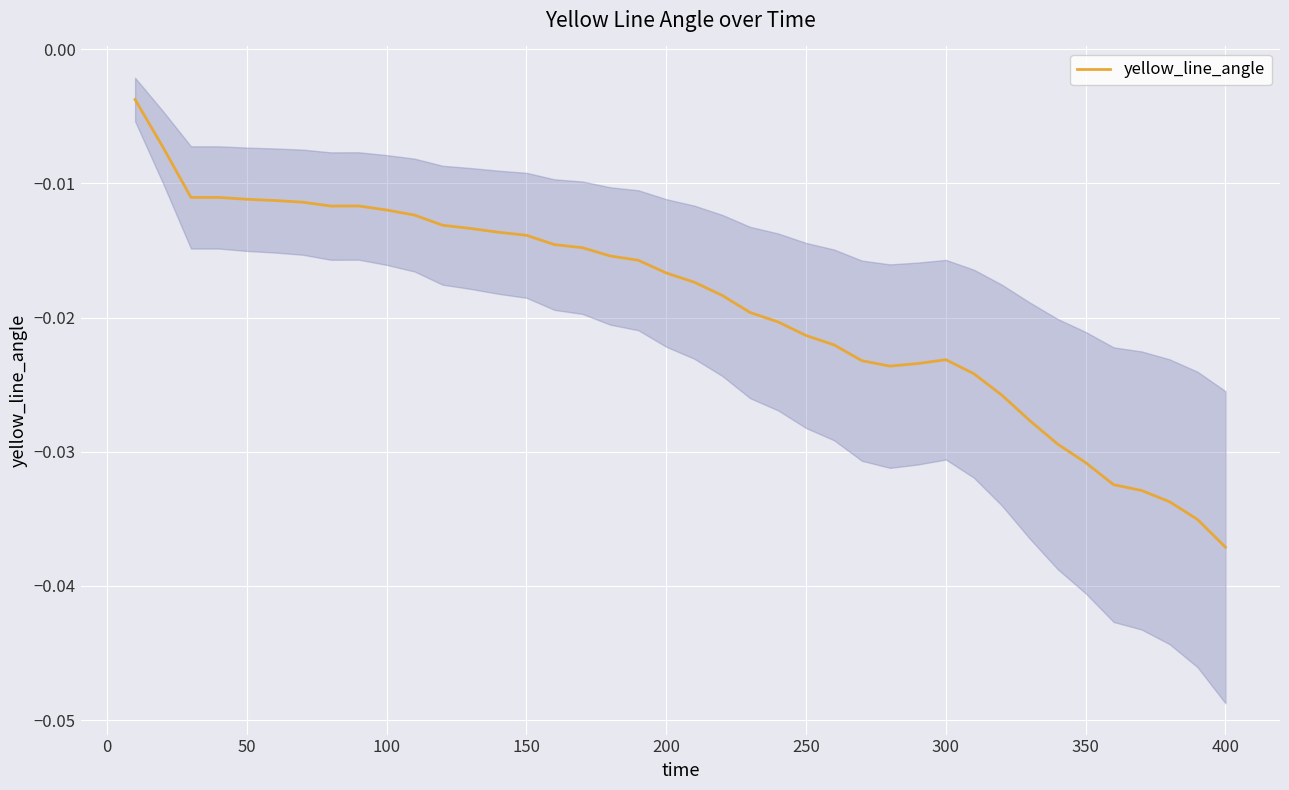

How many points are higher than both their immediate neighbors (excluding endpoints)?

2